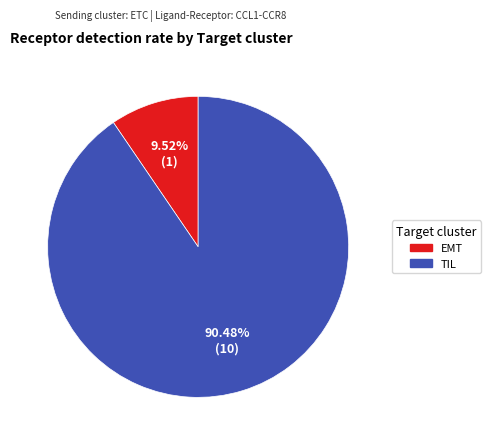

To the nearest percent, what is the difference between the TIL and EMT slice percentages?

81%